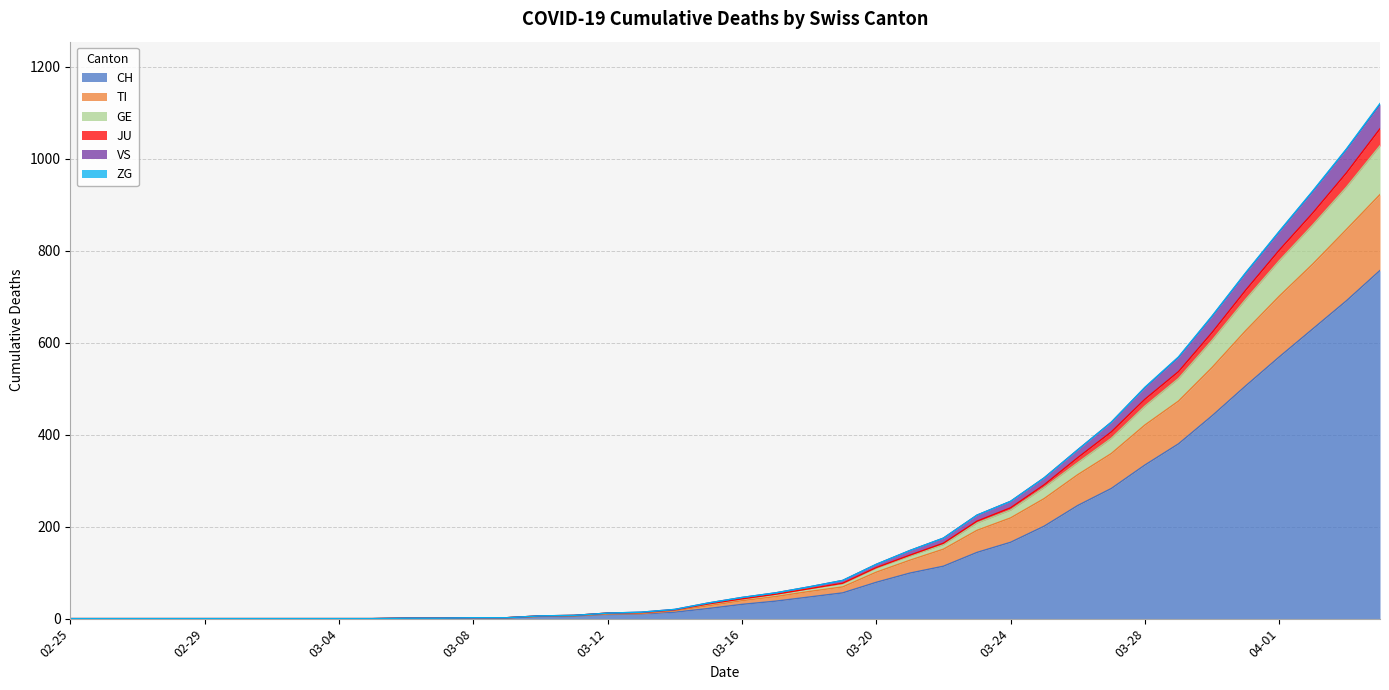

Does the chart have visible grid lines?

Yes